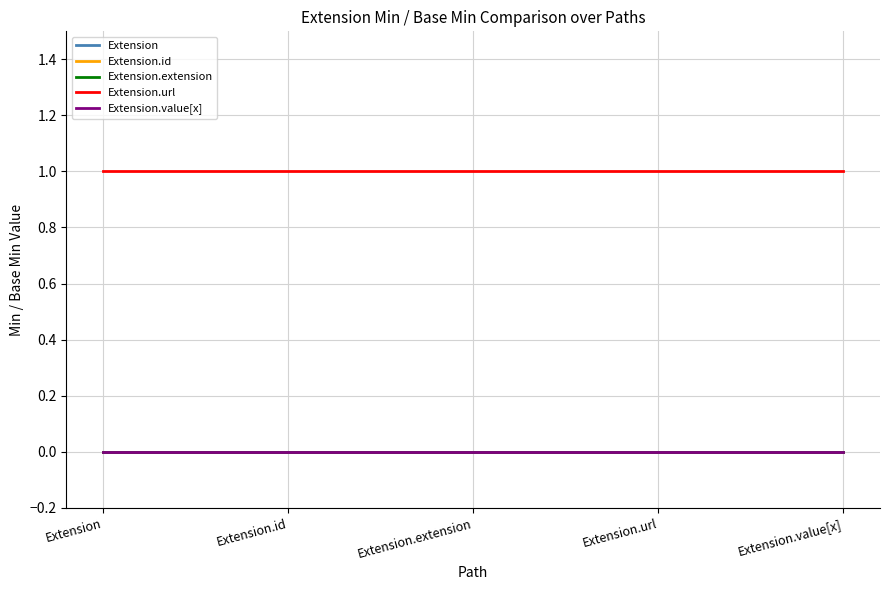

True or false: Extension.value[x] and Extension.extension intersect in this chart.

False